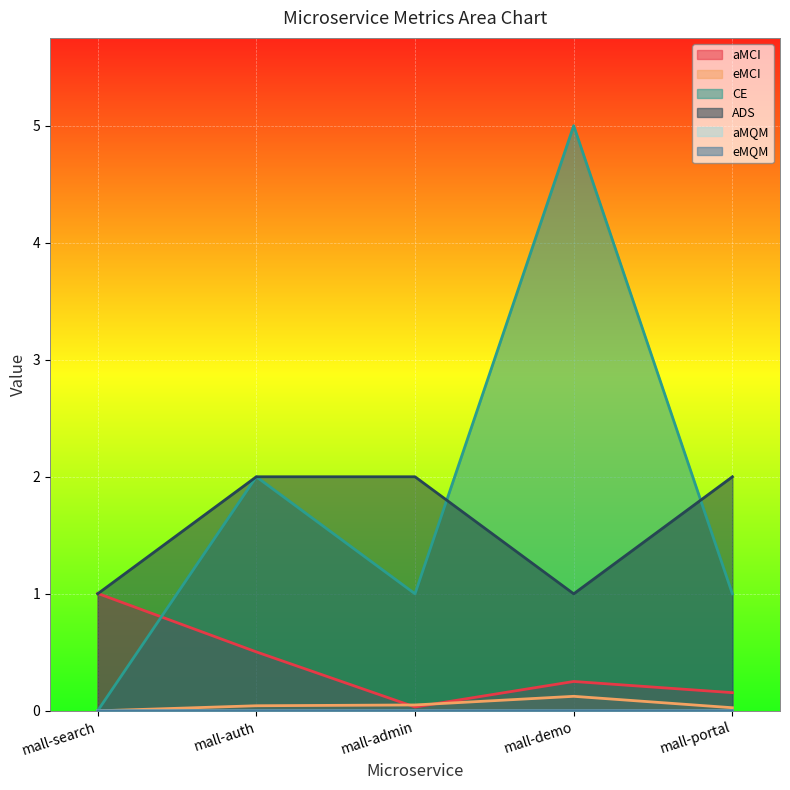

How many interior local valleys does the aMQM series have?

1